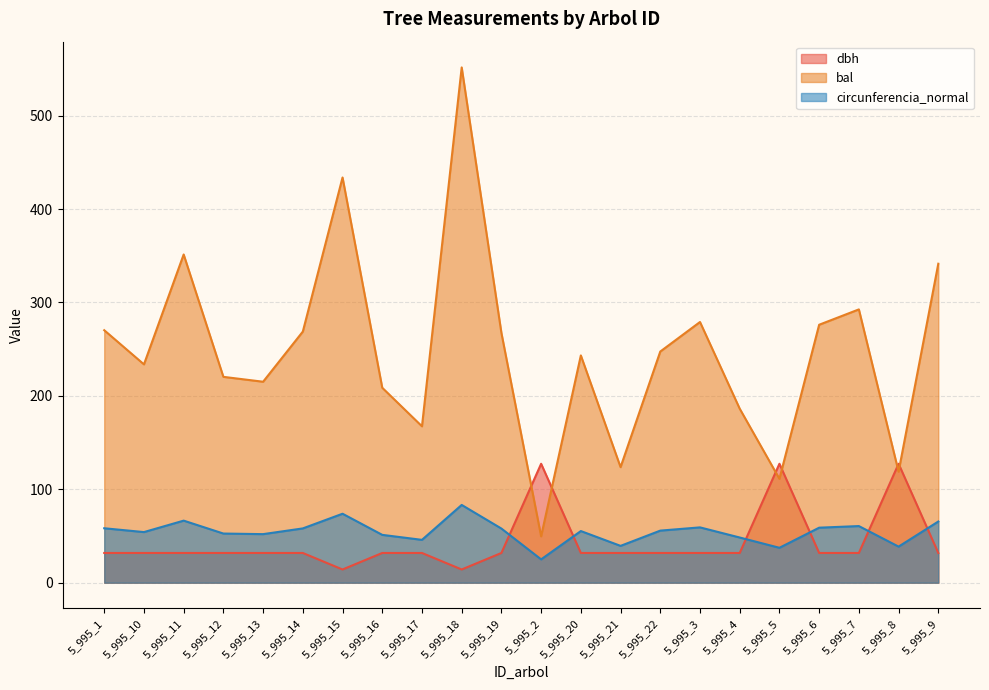

What value does the circunferencia_normal series have at 5_995_15?

73.8